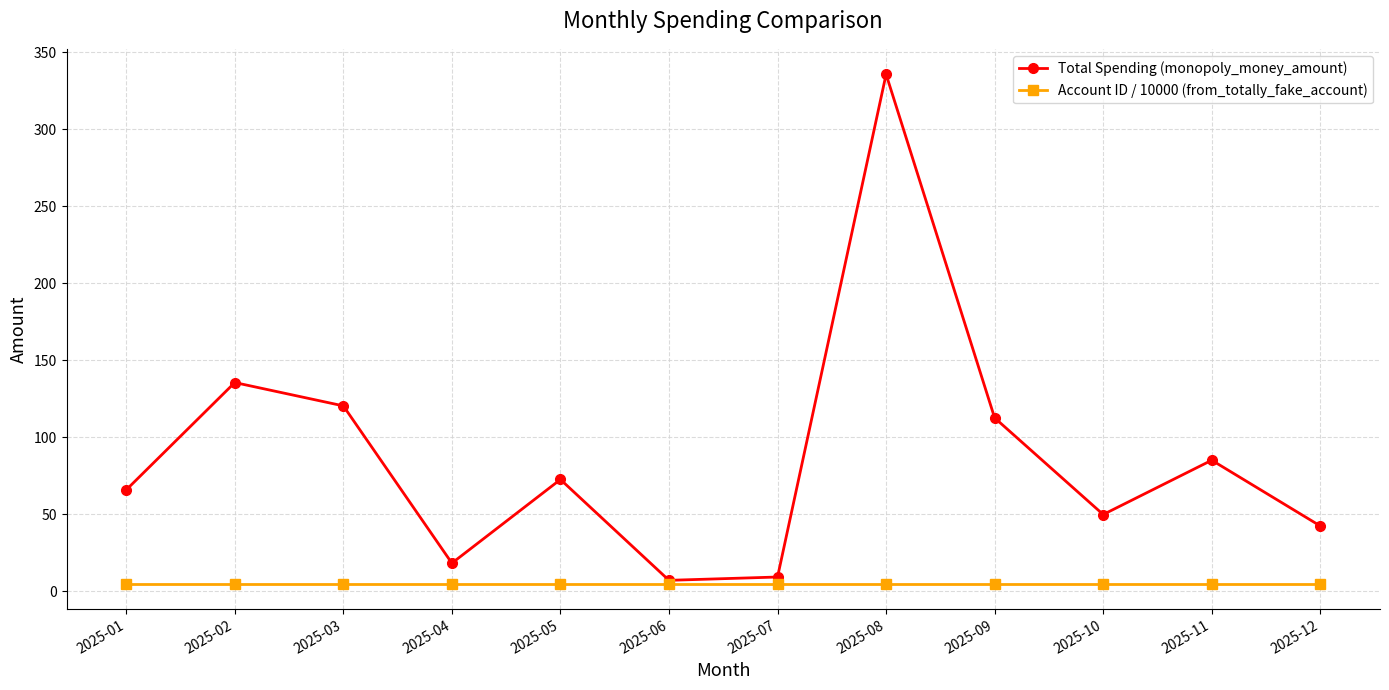

At how many categories does at least one series exceed 98?

4